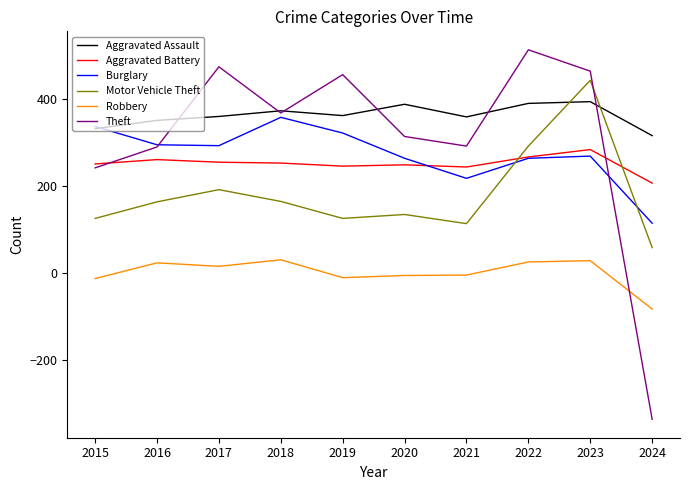

Does the chart display data point markers on the line(s)?

No